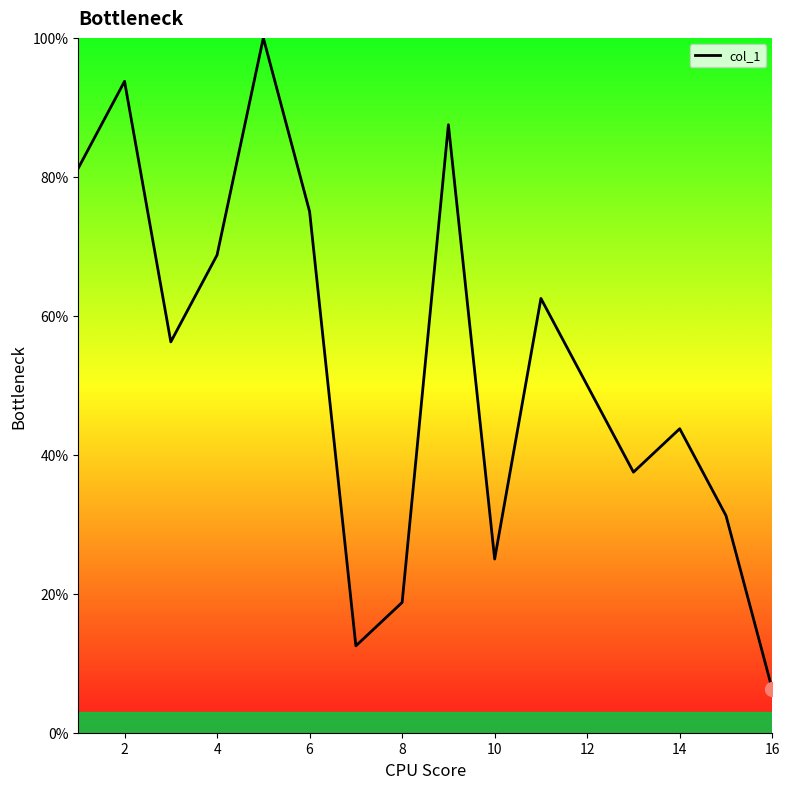

What is the sum of all values?

850.0